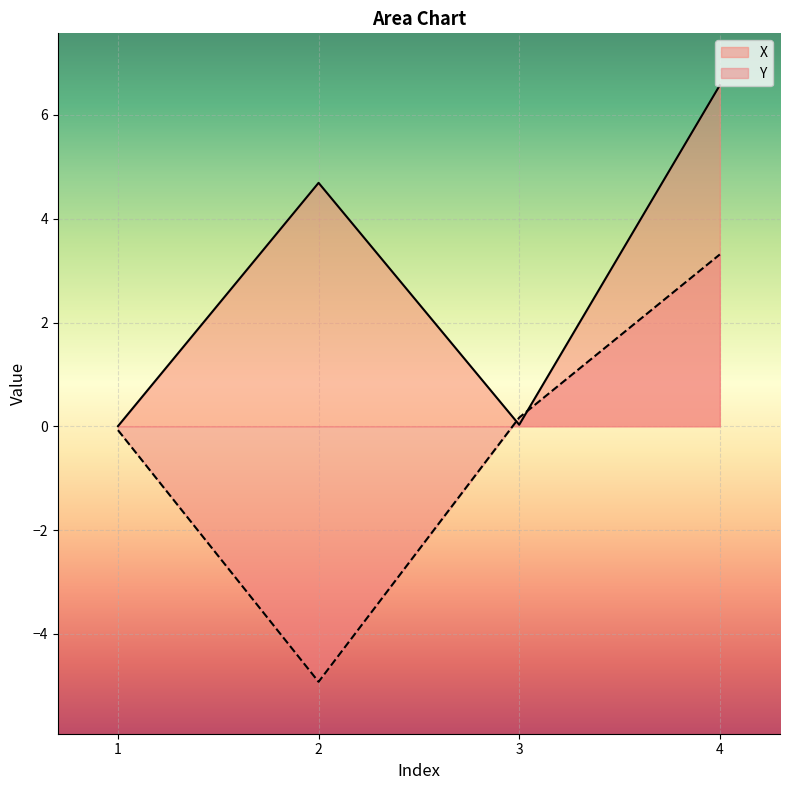

What is the smallest value displayed?

-4.9